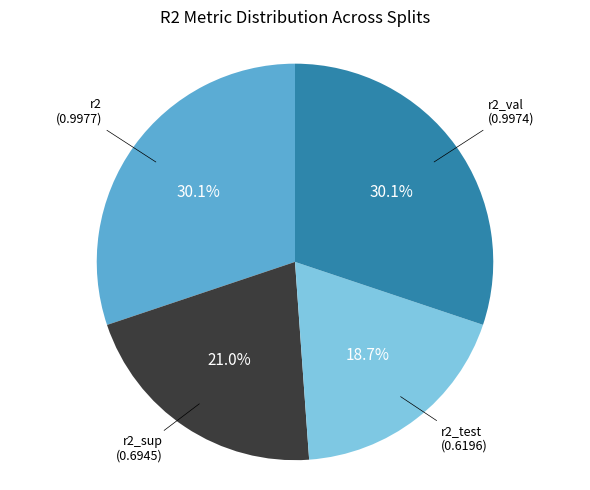

Which slice is the smallest?

r2_test